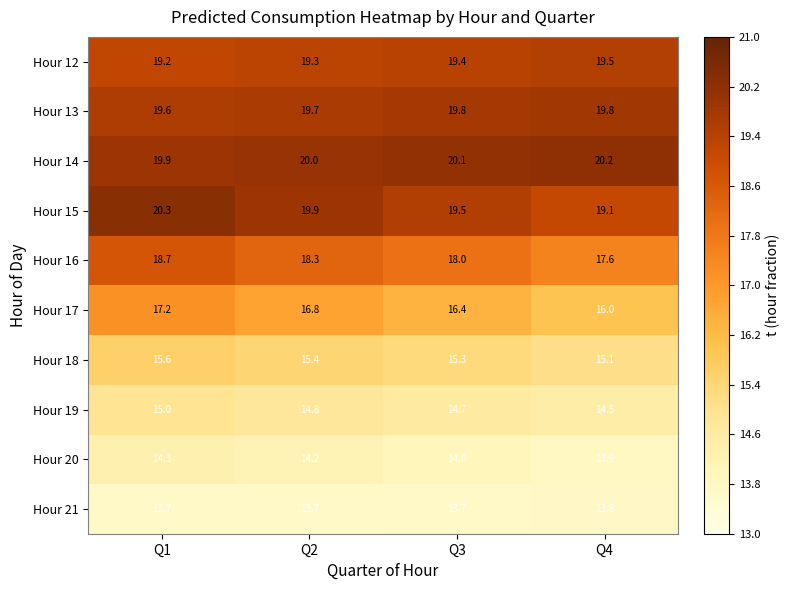

True or false: Hour 14 has a value of 19.9 at Q1.

True